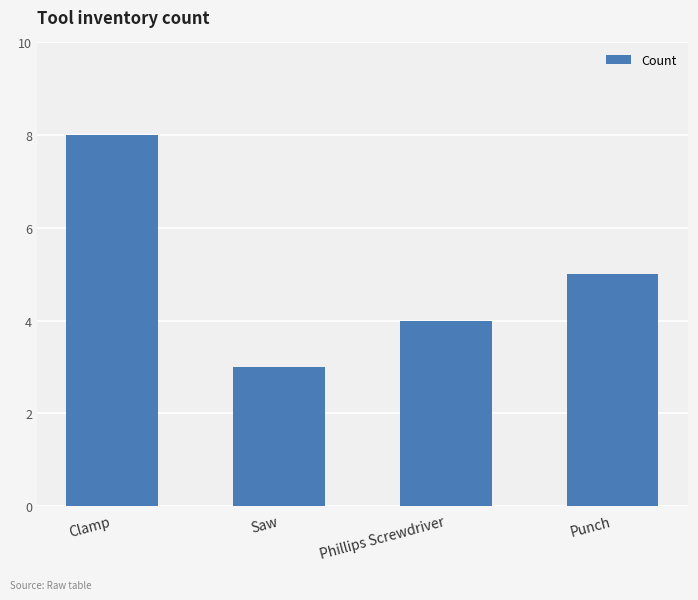

The chart shows a value of 5 at Punch. True or false?

True